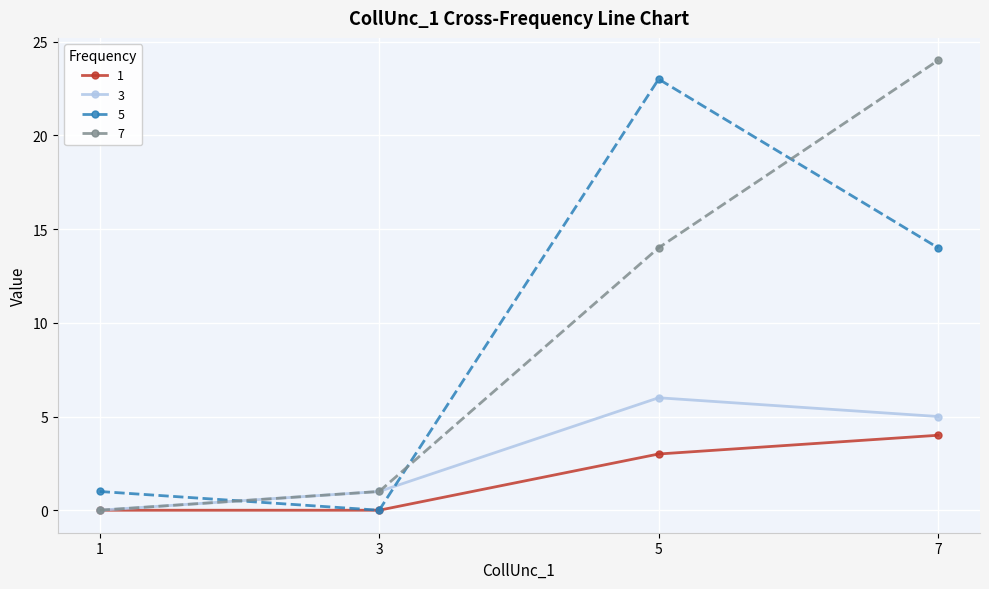

What are all the series names shown in the legend?

1, 3, 5, 7